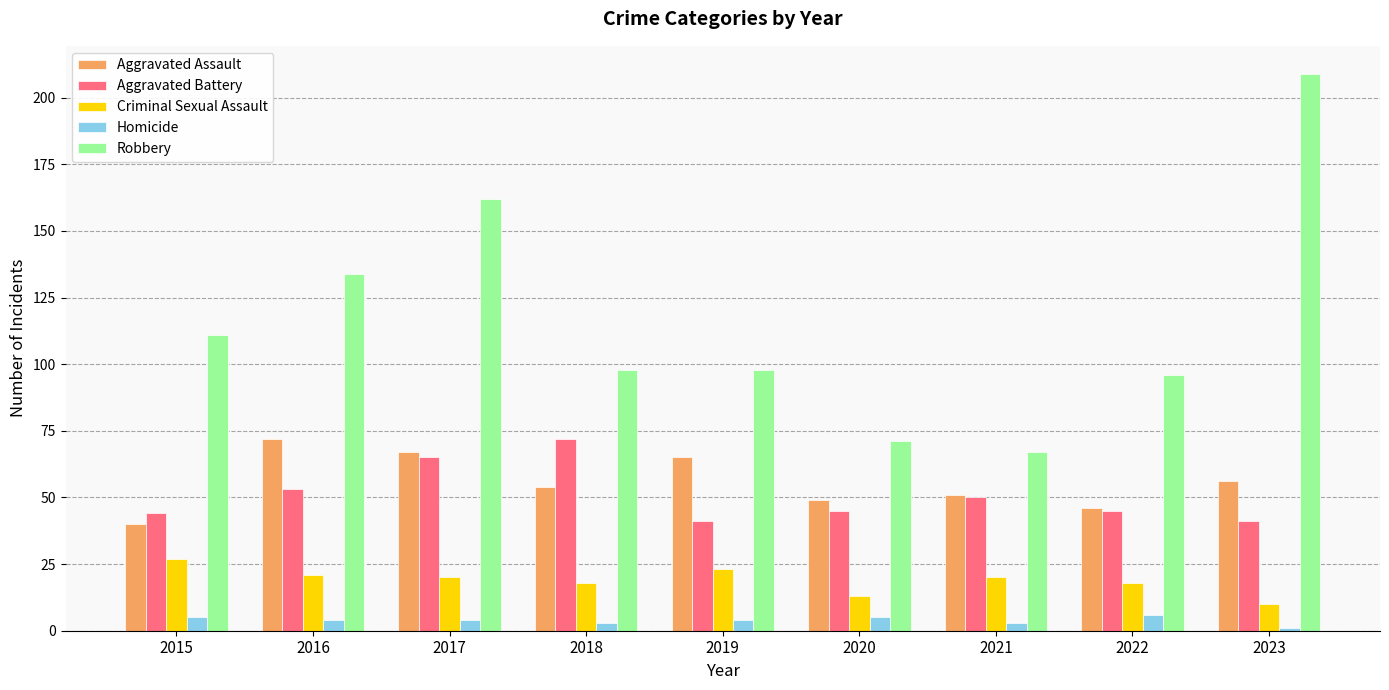

Count the number of categories in the chart.

9